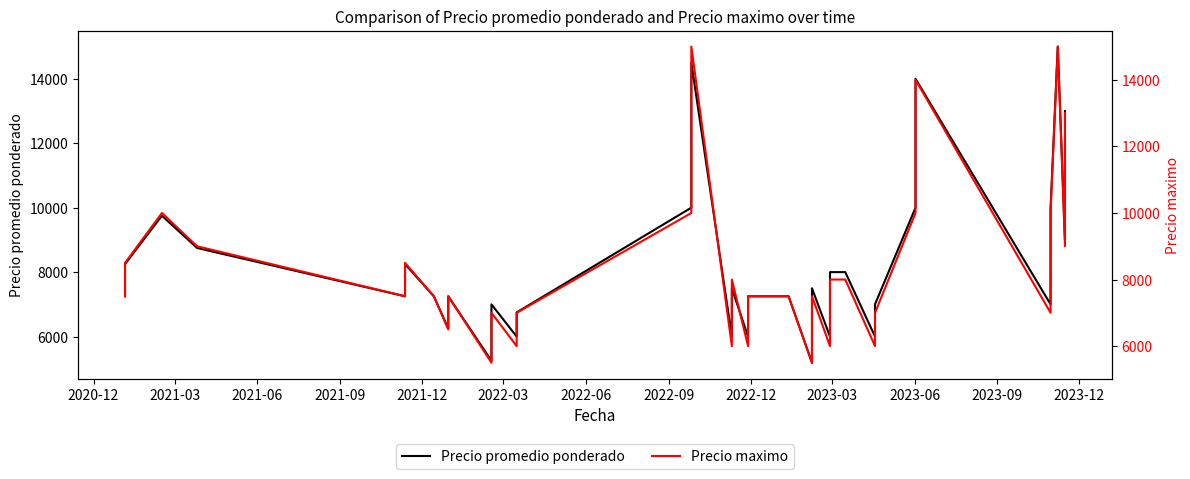

Does the chart display data point markers on the line(s)?

No